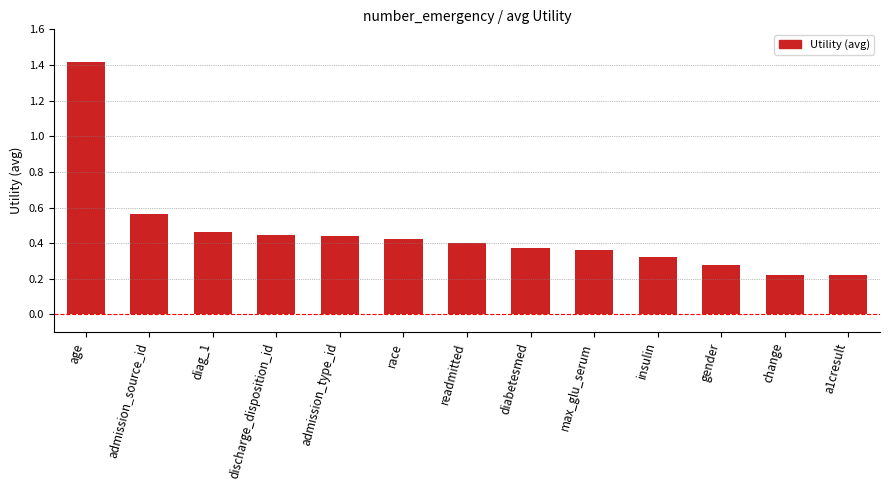

The chart shows a value of 0.4 at race. True or false?

True